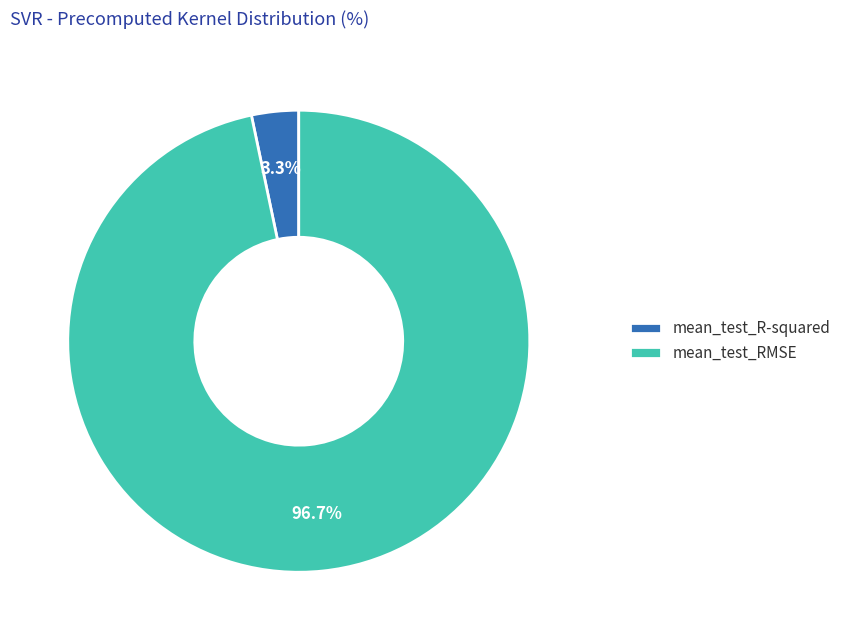

What percentage is the mean_test_R-squared slice, to the nearest percent?

3%